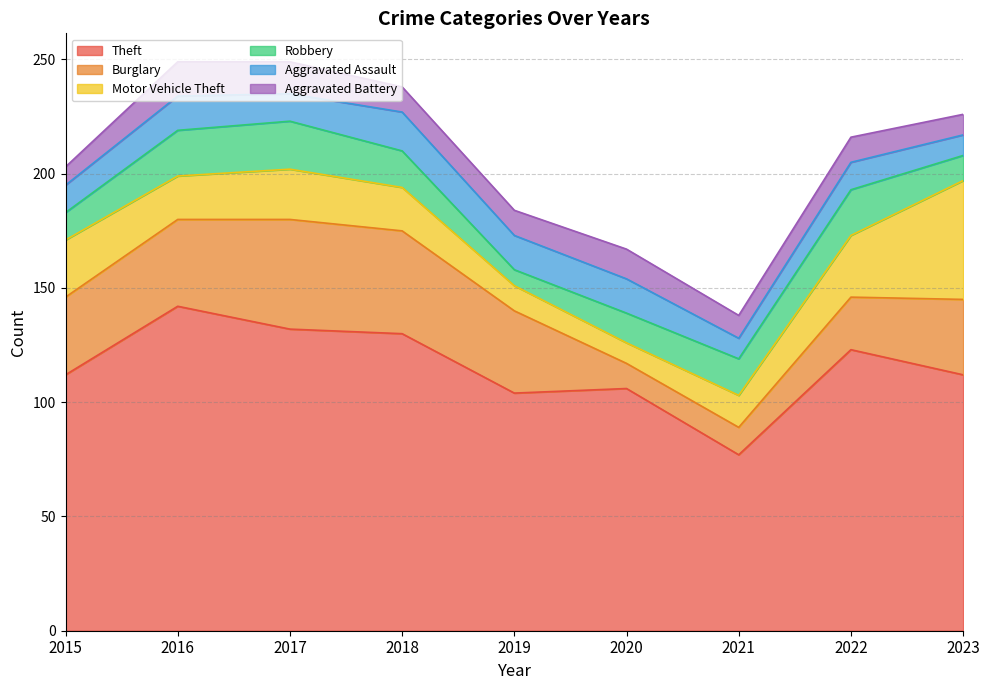

What is the spread (max minus min) of values at 2021?

68